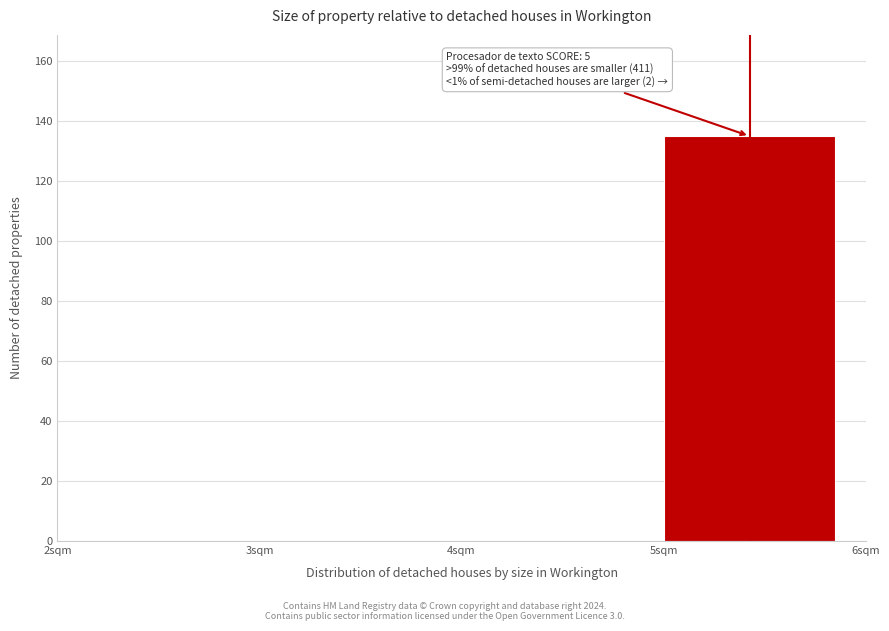

Over which range of the x-axis is the bar tallest?

5 to 6